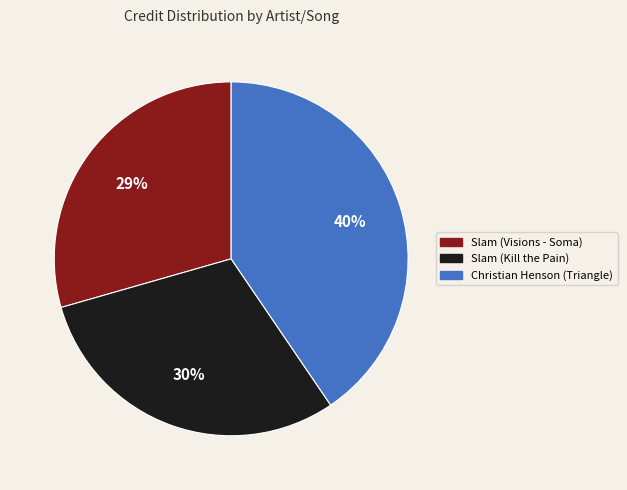

How many slices are in this pie chart?

3